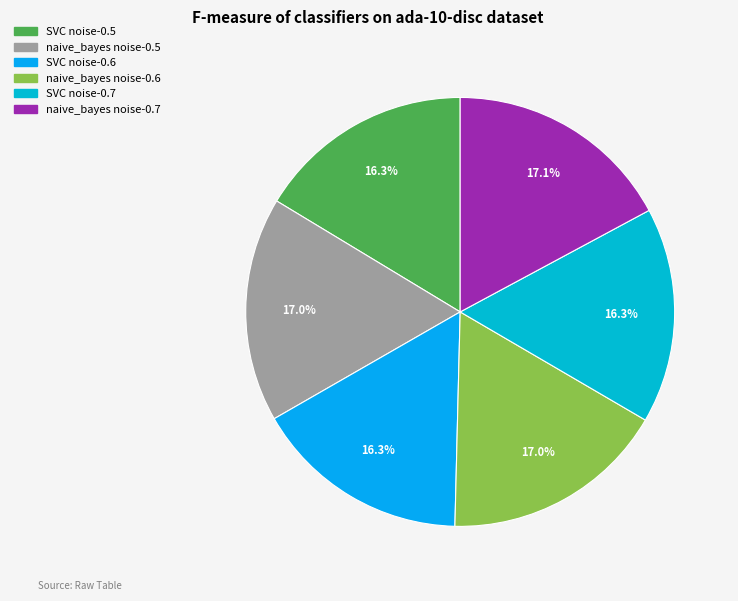

Is there any slice that represents more than half of the pie?

No